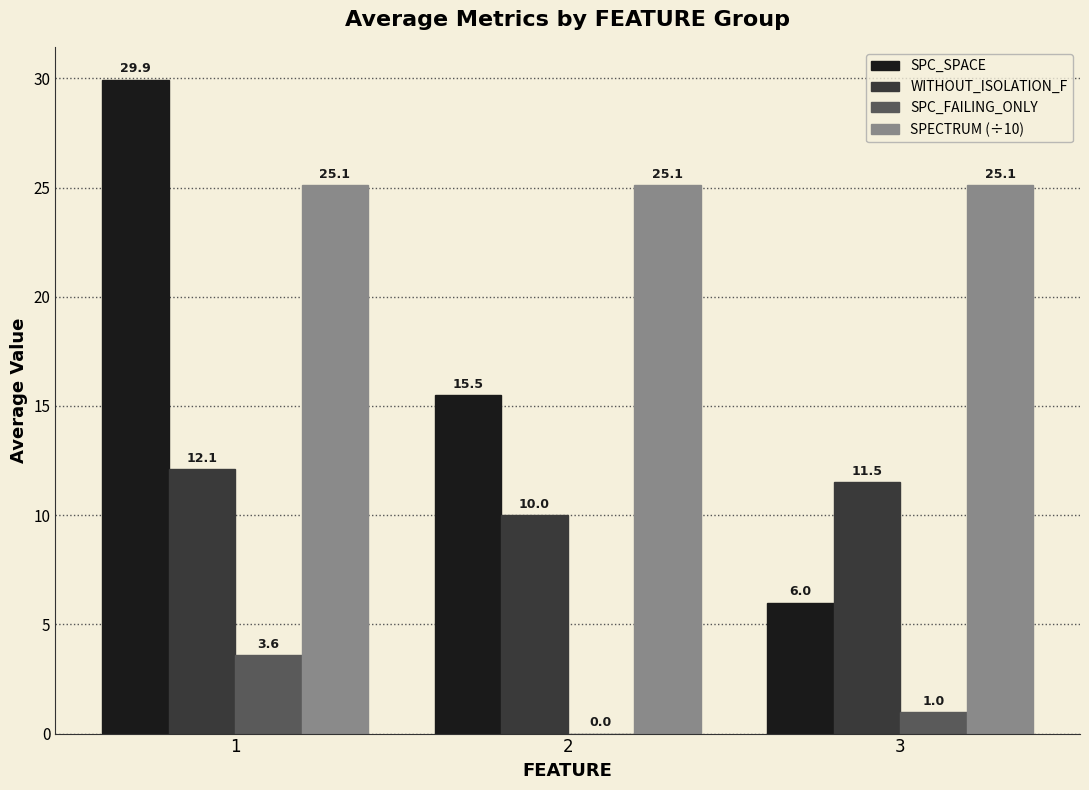

What is the sum of all SPC_FAILING_ONLY values?

4.6